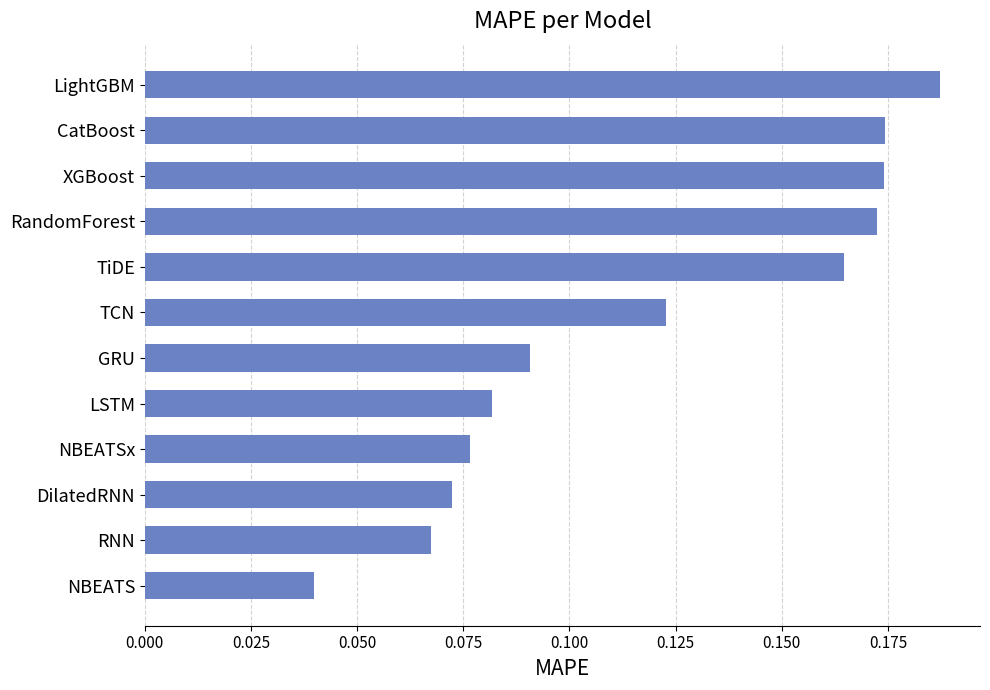

Which label corresponds to the largest value in the chart?

LightGBM